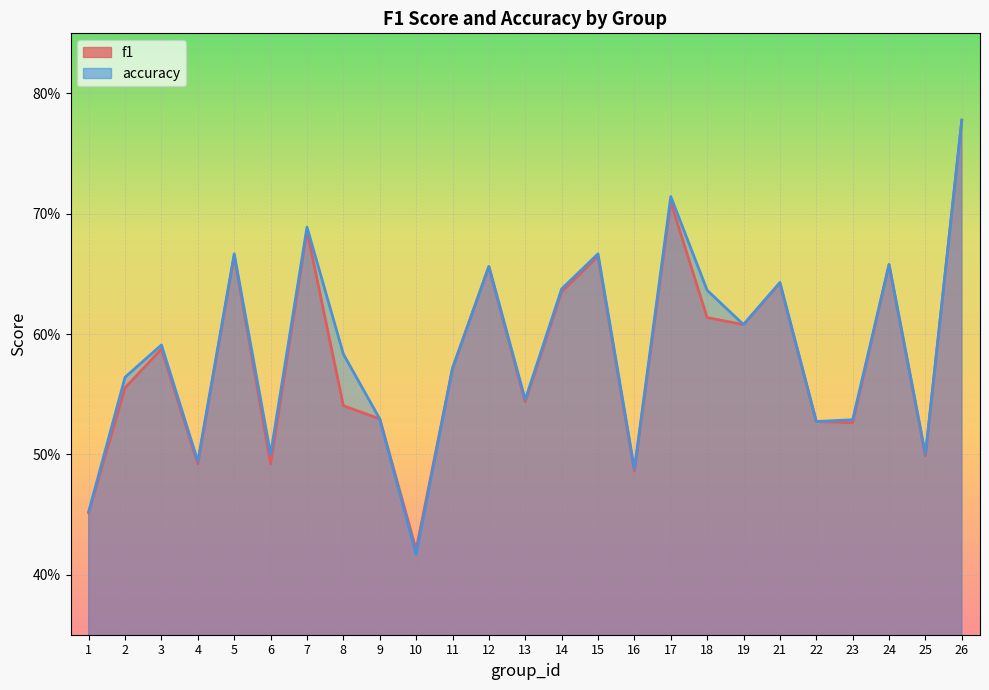

What is the difference between the accuracy values at 1 and 7?

0.2